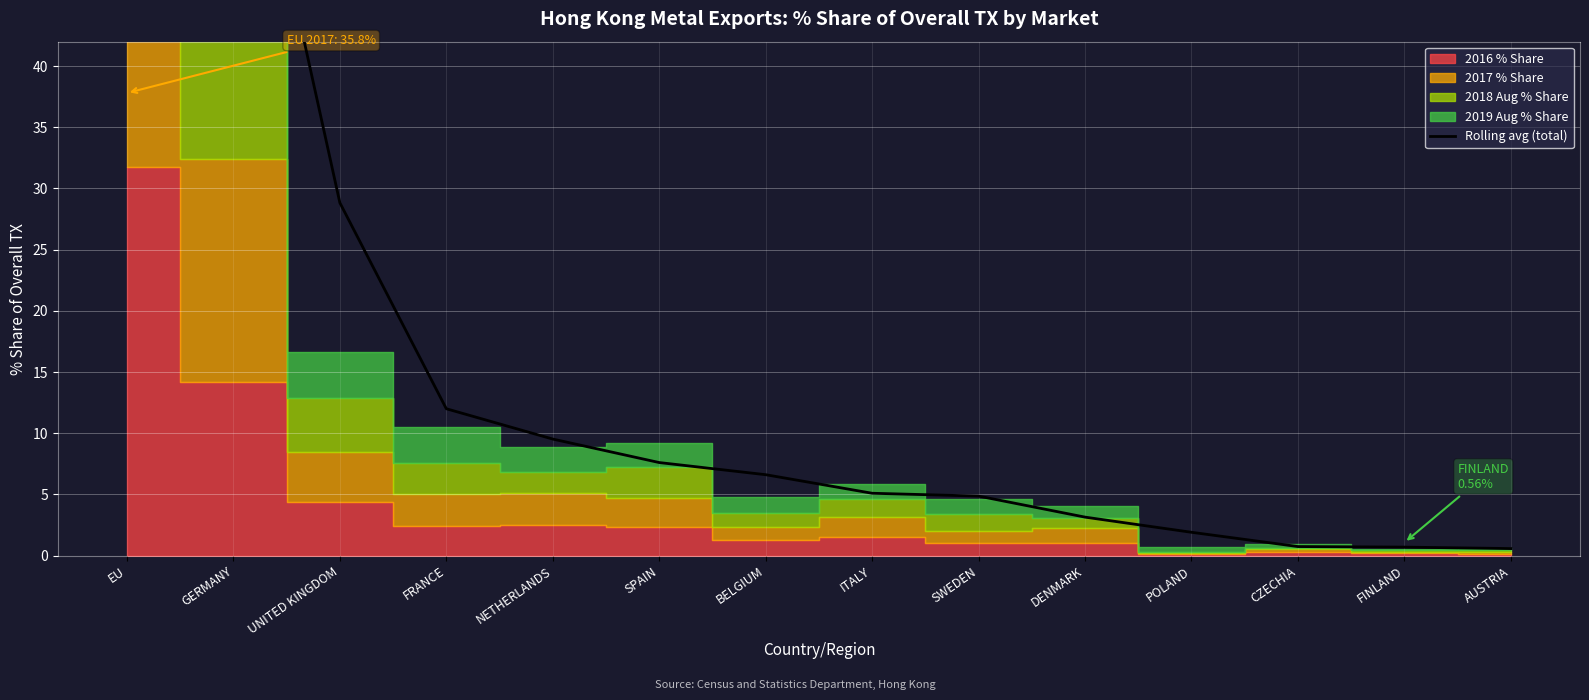

True or false: the data shows 168.0 at EU.

False